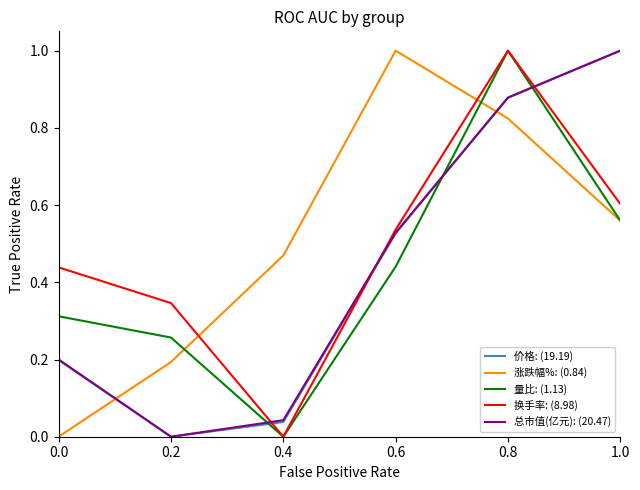

After their last crossing, which series has the higher values: 涨跌幅%: (0.84) or 价格: (19.19)?

价格: (19.19)